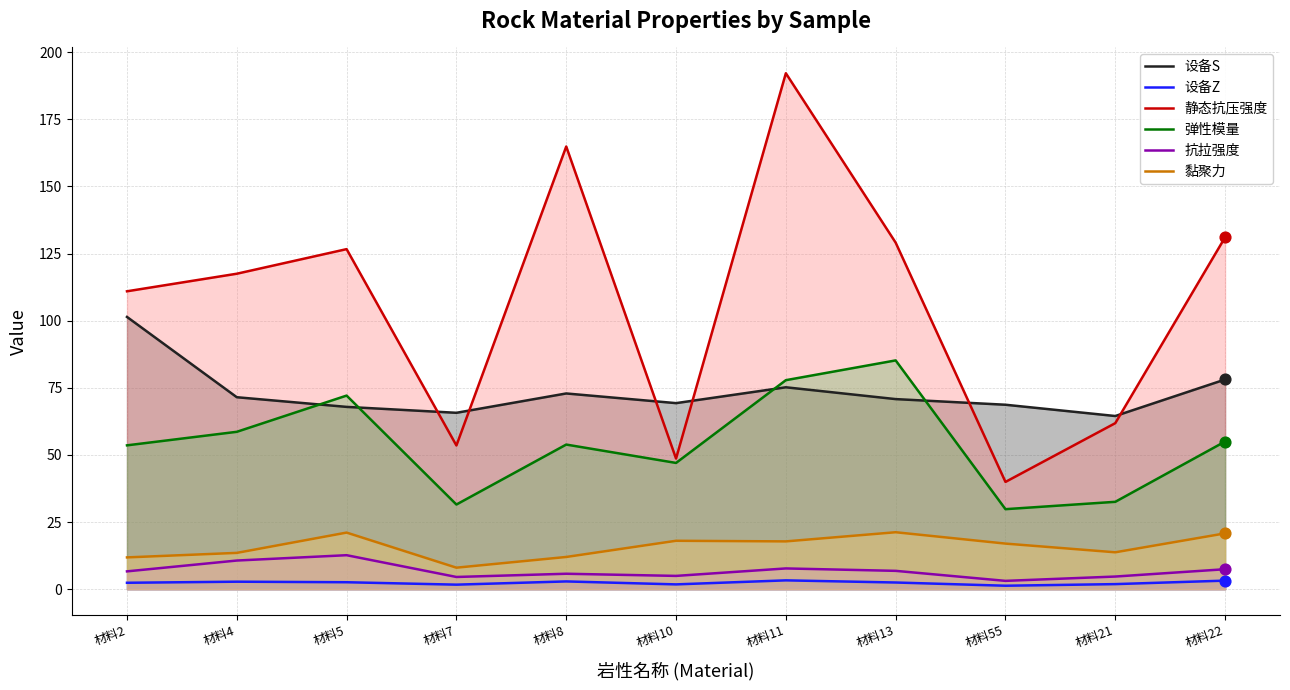

Which series has the largest total across all categories?

静态抗压强度